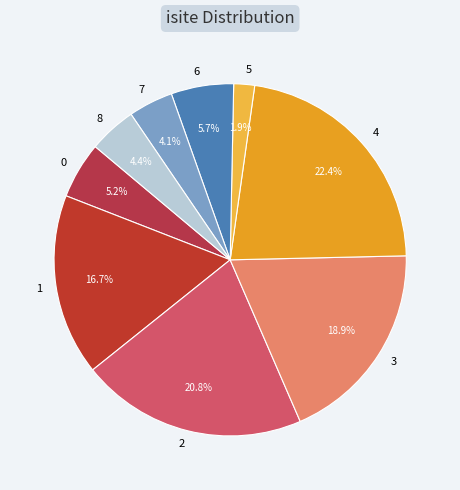

How many slices are in this pie chart?

9